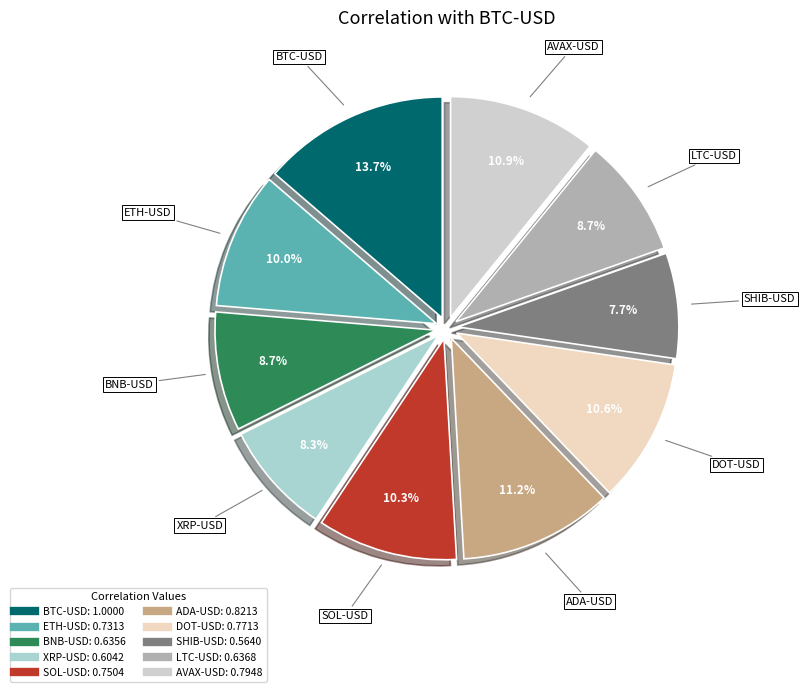

Which has a higher value, SHIB-USD or SOL-USD?

SOL-USD